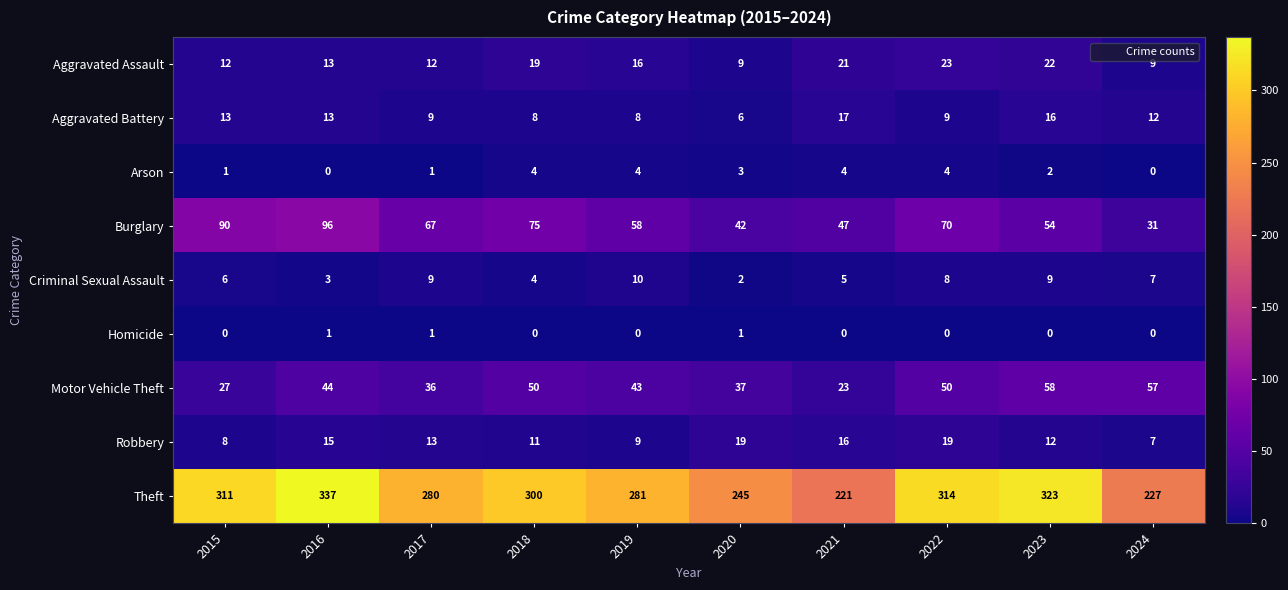

What is the sum of all Motor Vehicle Theft values?

425